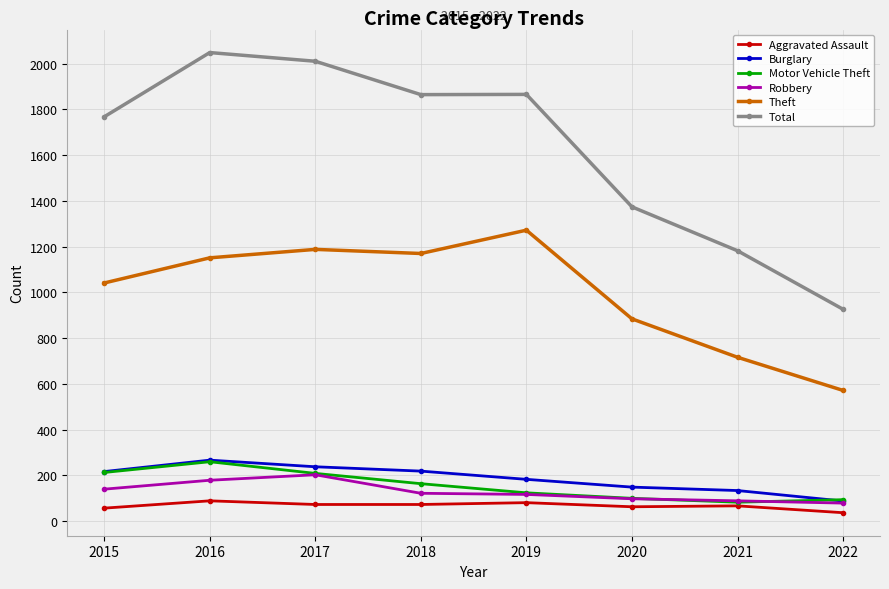

At which label does Robbery first exceed 121?

2015